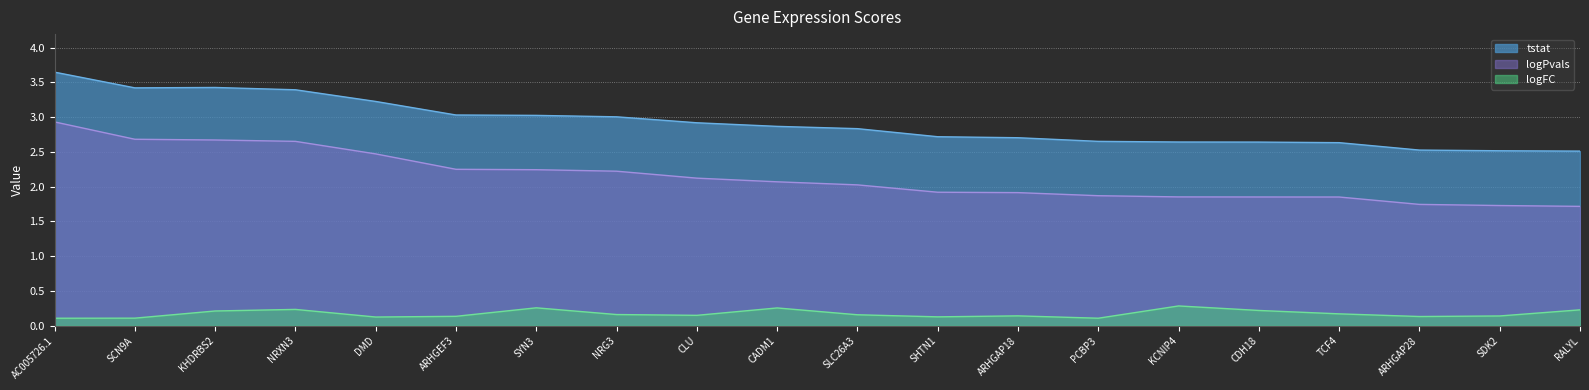

Rank the series at DMD from lowest to highest value.

logFC, logPvals, tstat